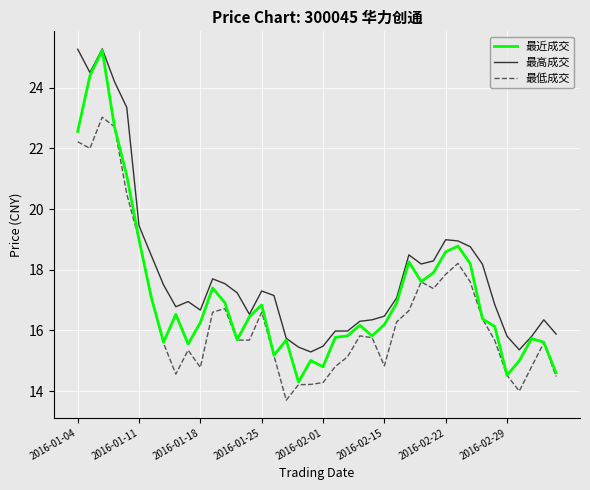

Which series has the largest total across all categories?

最高成交